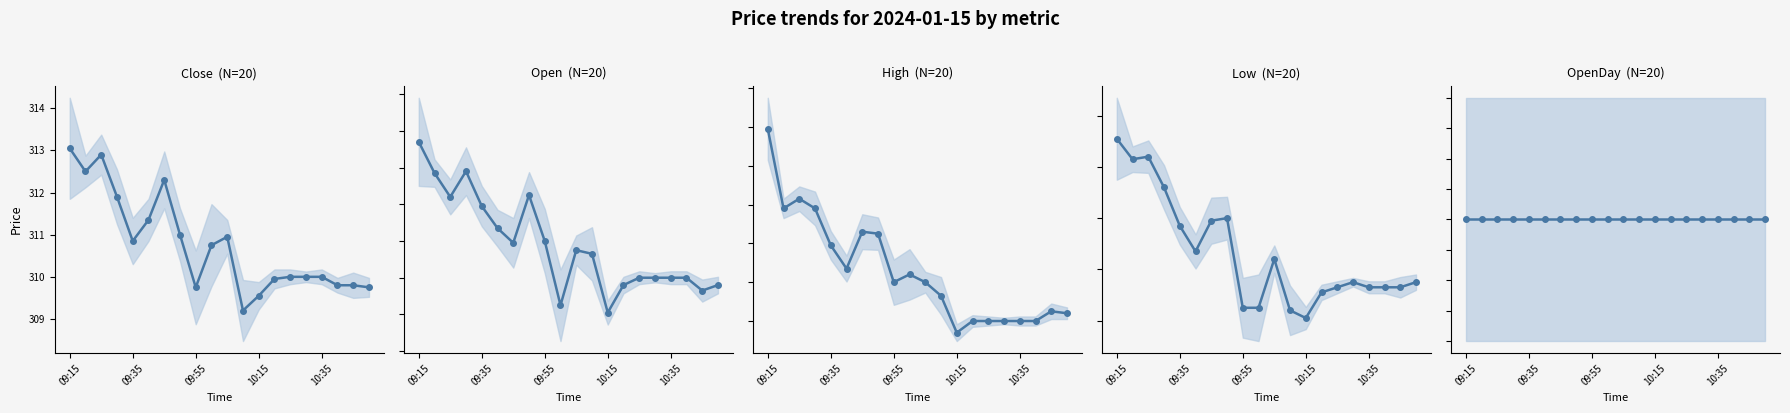

At which category does the chart reach its peak across all series?

09:15